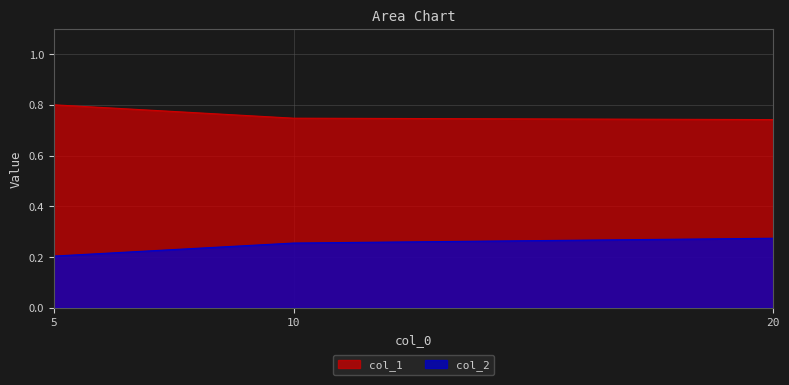

The value of col_1 at 5 is 0.2. True or false?

False